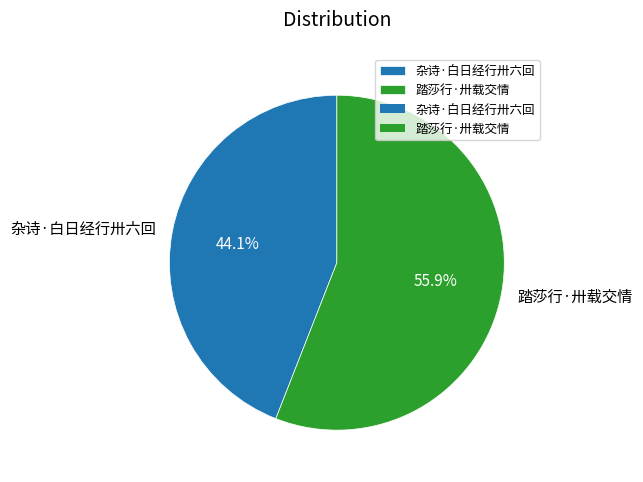

To the nearest percent, what percentage of the pie is 杂诗·白日经行卅六回?

44%